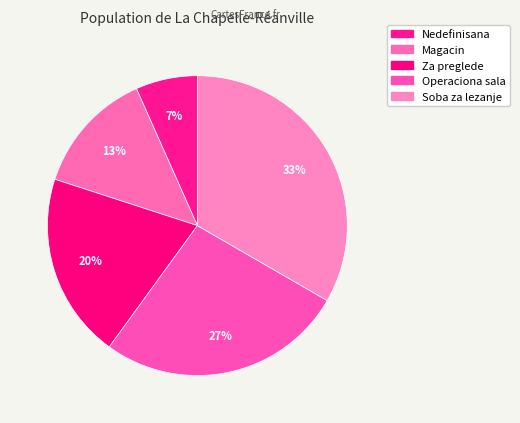

How many segments does this pie chart have?

5